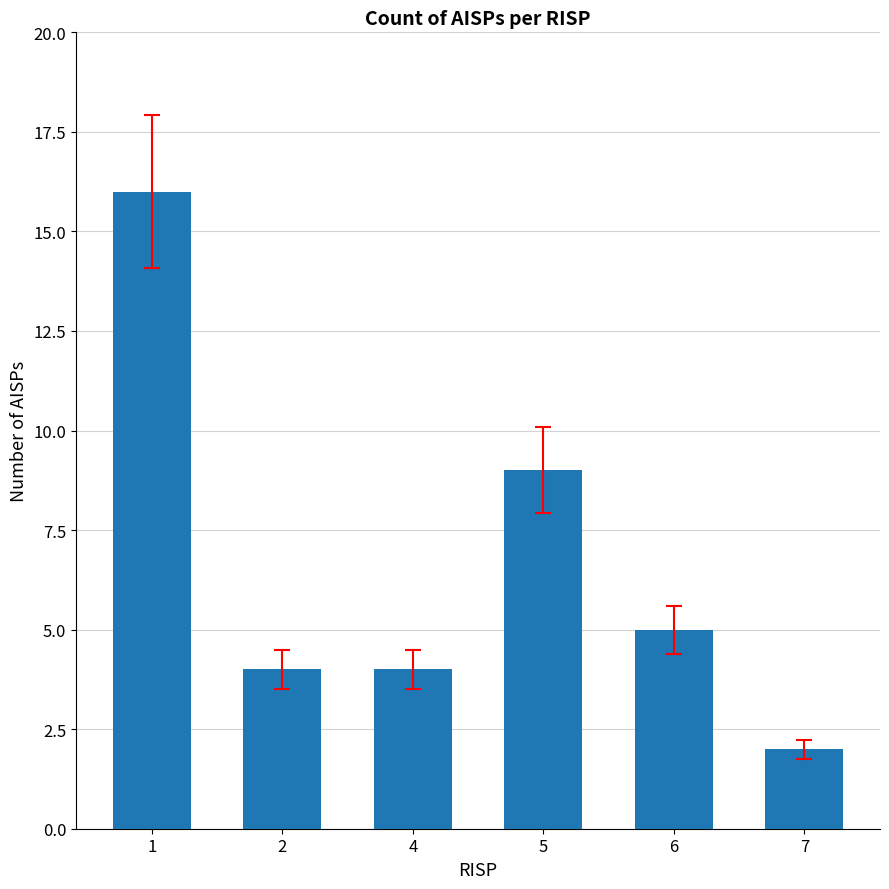

What is the sum of all values?

40